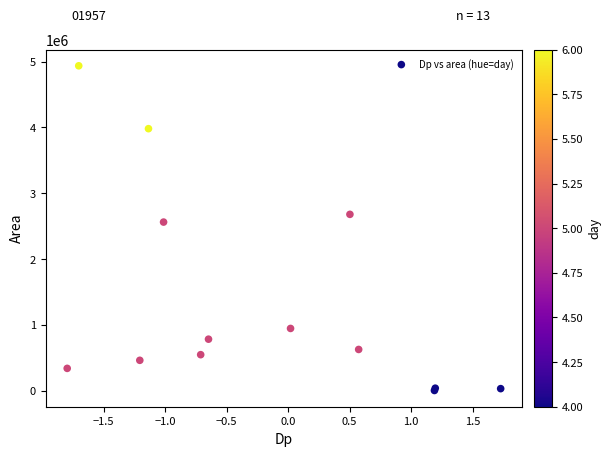

What Y value in the scatter plot is closest to 2468437?

2560625